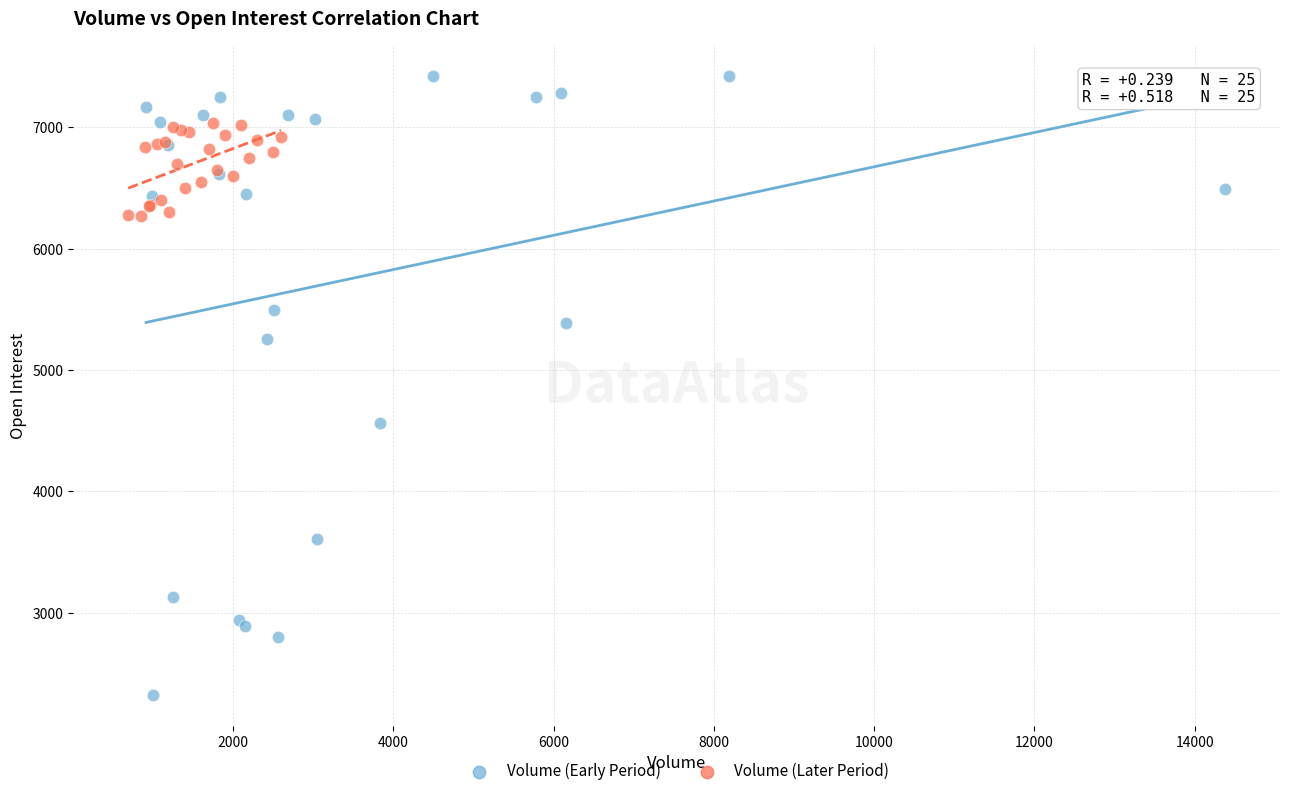

Which series has the widest spread of Y values?

Volume (Early Period)